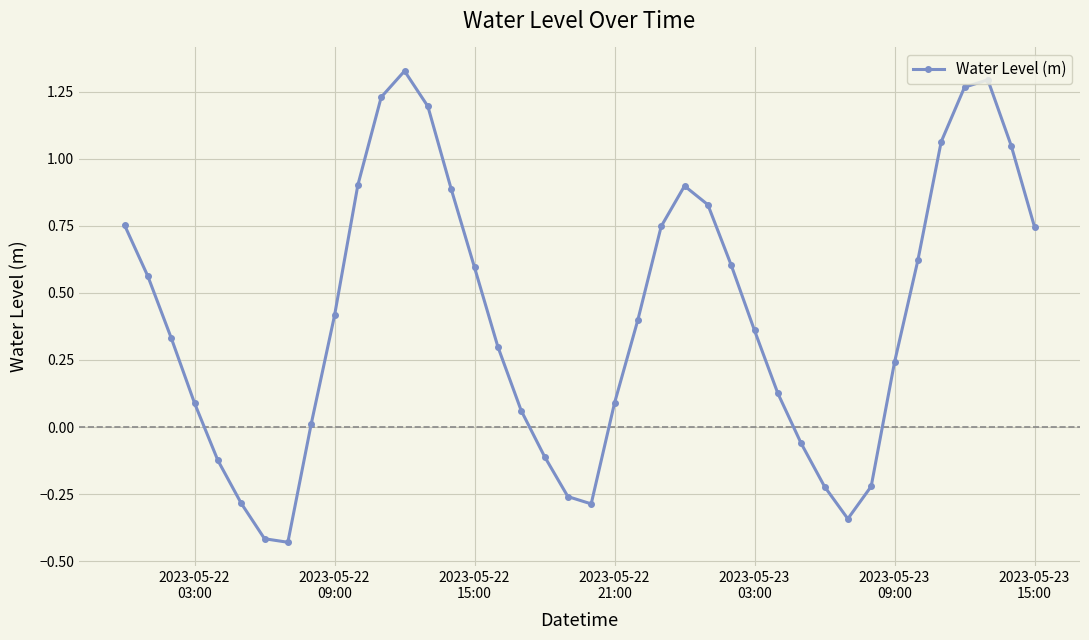

Is this an area chart (filled region under the line)?

No